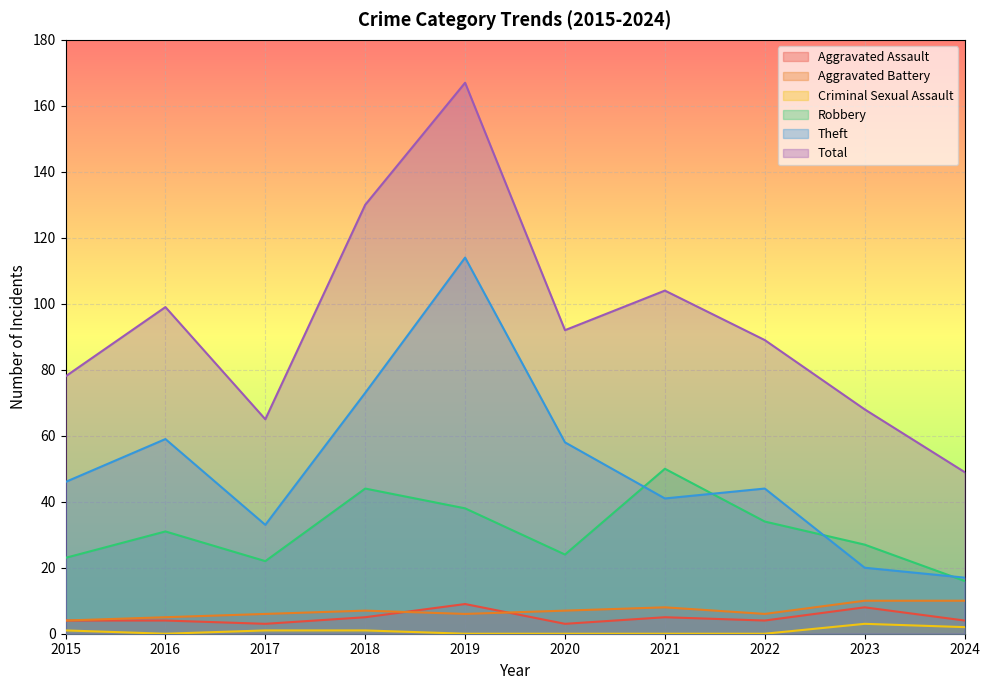

At 2022, list the series in order from largest to smallest.

Total, Theft, Robbery, Aggravated Battery, Aggravated Assault, Criminal Sexual Assault